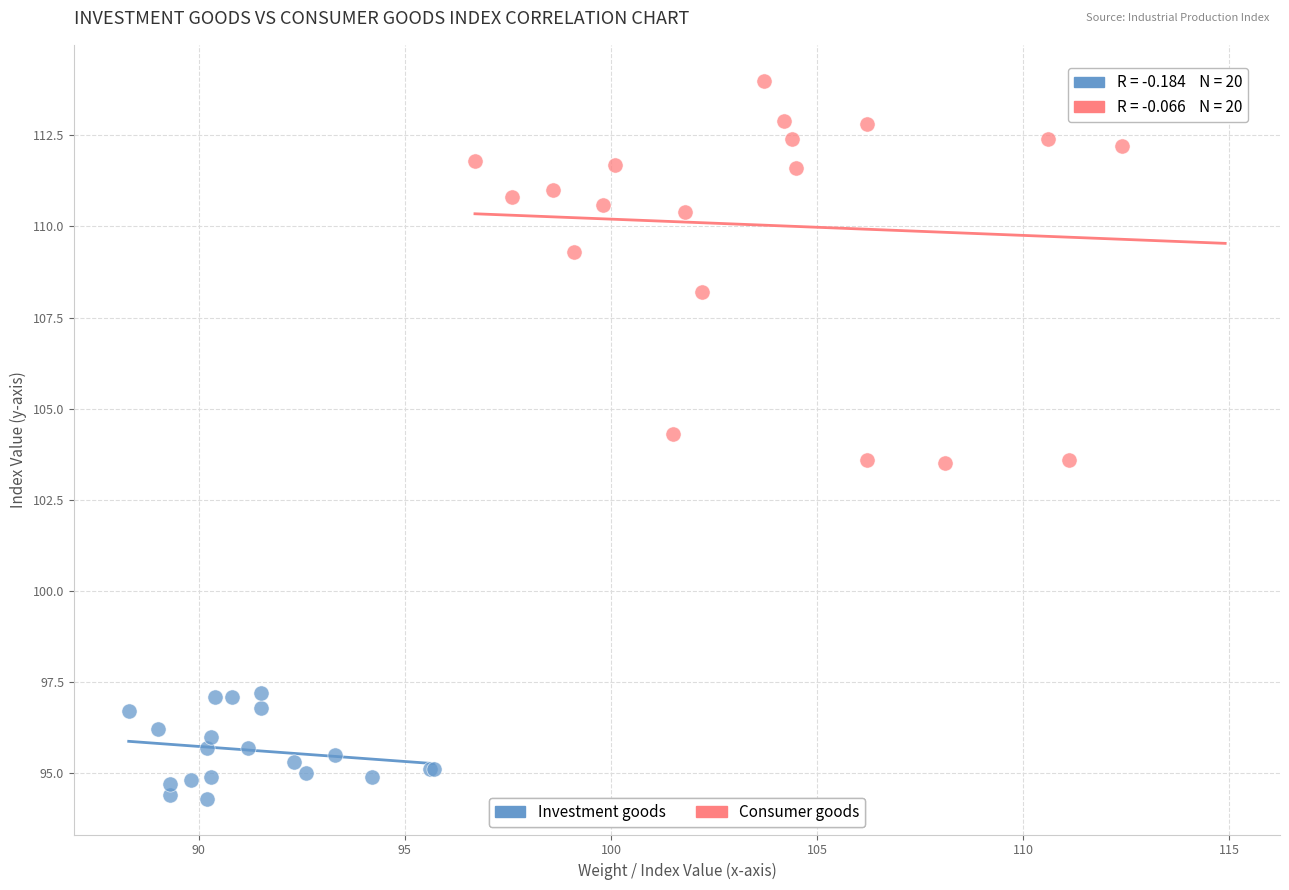

Which series contains the highest Y value?

Consumer goods